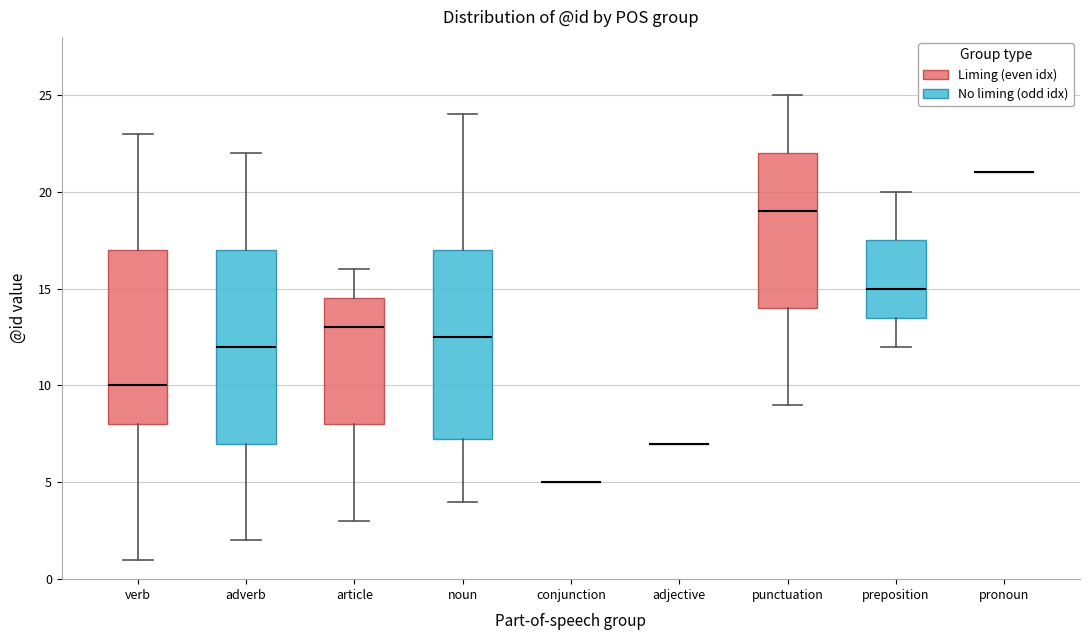

Reading left to right, transcribe this box plot: for each box, give where its median line is, the range the box spans, and where its two whiskers end, as read against the y-axis. The values are not printed on the chart, so give them approximately, as read against the axis.

verb: median 10.0, box 8.0 to 17.0, whiskers 1.0 to 23.0
adverb: median 12.0, box 7.0 to 17.0, whiskers 2.0 to 22.0
article: median 13.0, box 8.0 to 14.5, whiskers 3.0 to 16.0
noun: median 12.5, box 7.5 to 17.0, whiskers 4.0 to 24.0
conjunction: box collapsed to a line at 5.0, whiskers 5.0 to 5.0
adjective: box collapsed to a line at 7.0, whiskers 7.0 to 7.0
punctuation: median 19.0, box 14.0 to 22.0, whiskers 9.0 to 25.0
preposition: median 15.0, box 13.5 to 17.5, whiskers 12.0 to 20.0
pronoun: box collapsed to a line at 21.0, whiskers 21.0 to 21.0